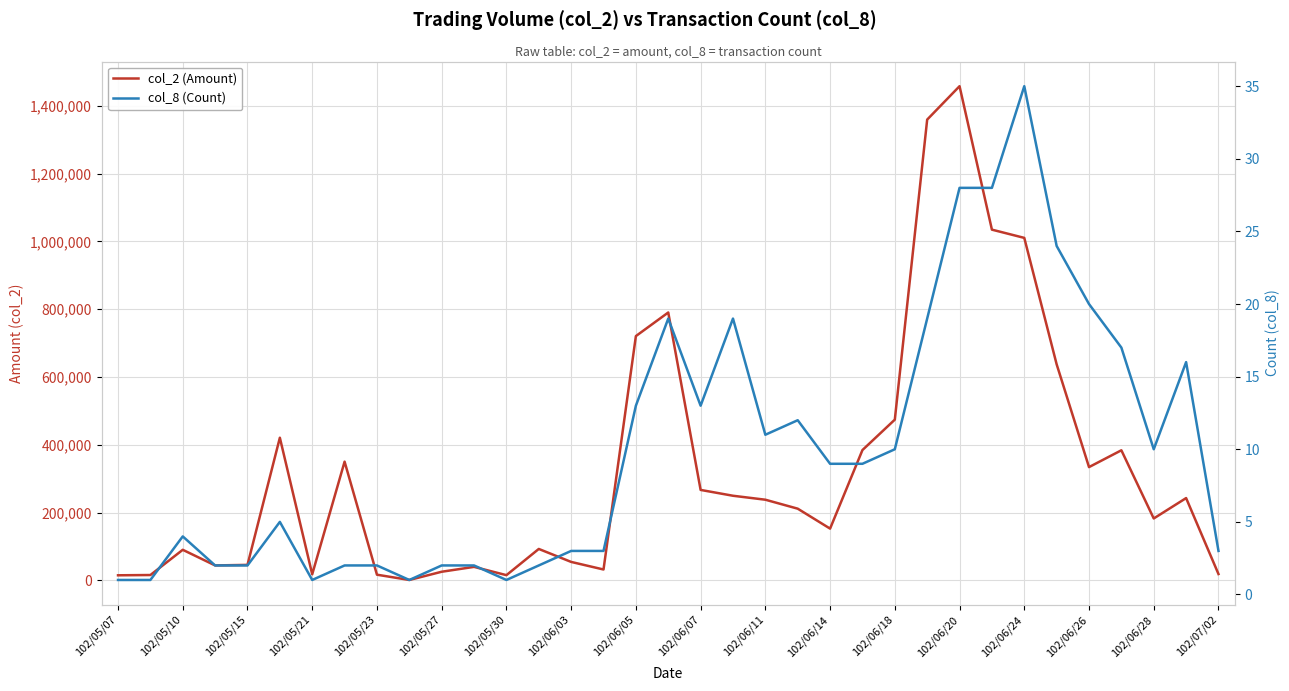

Where is the first local minimum for col_2 (Amount)?

102/05/21